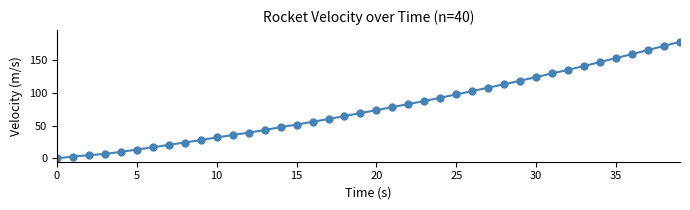

What is the average value?

76.8